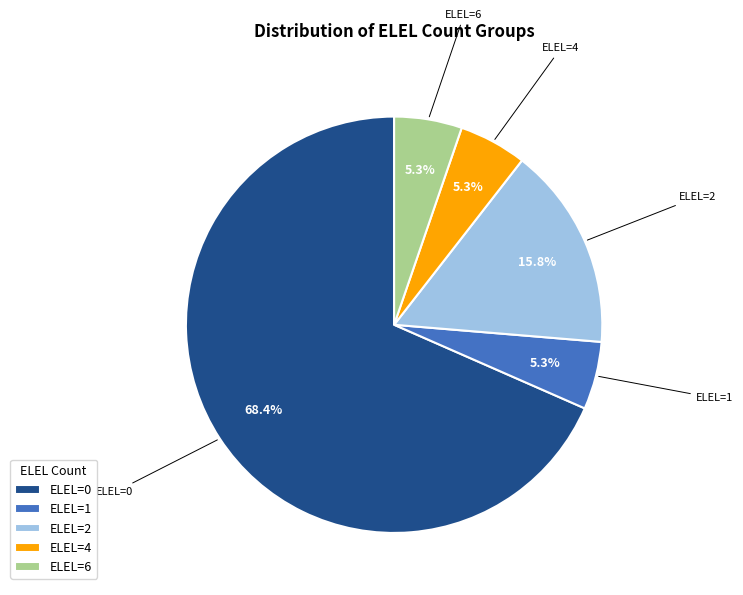

What portion of the pie excludes ELEL=4?

94.7%